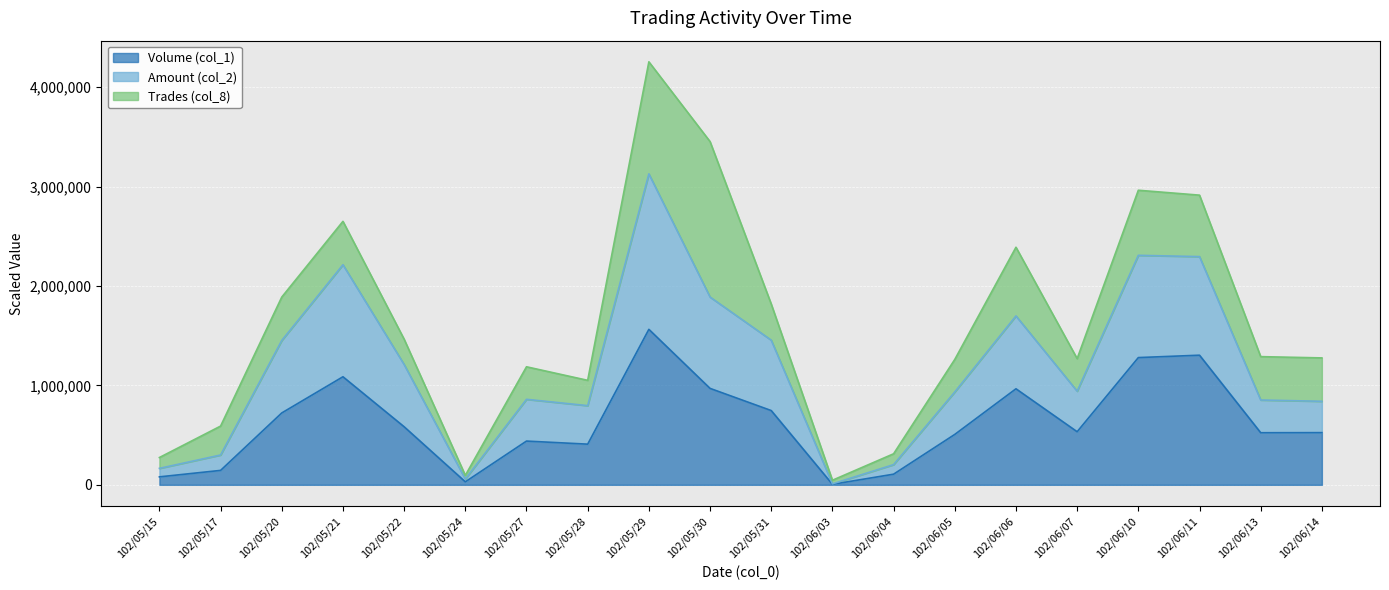

Between 102/05/30 and 102/05/20, which is larger?

102/05/30